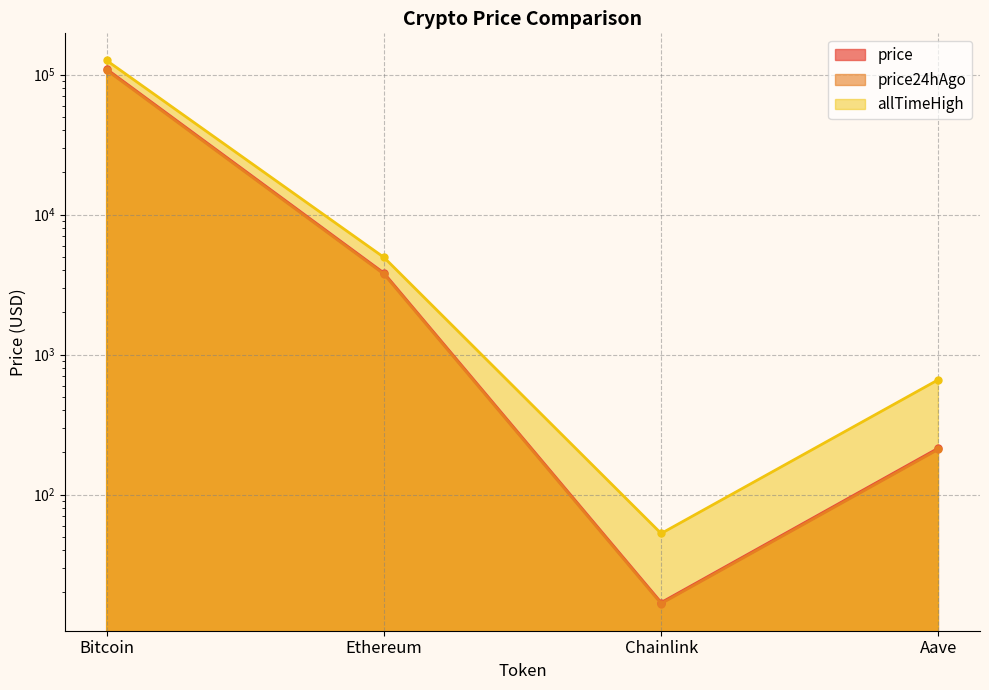

How many lines are shown in the chart?

3